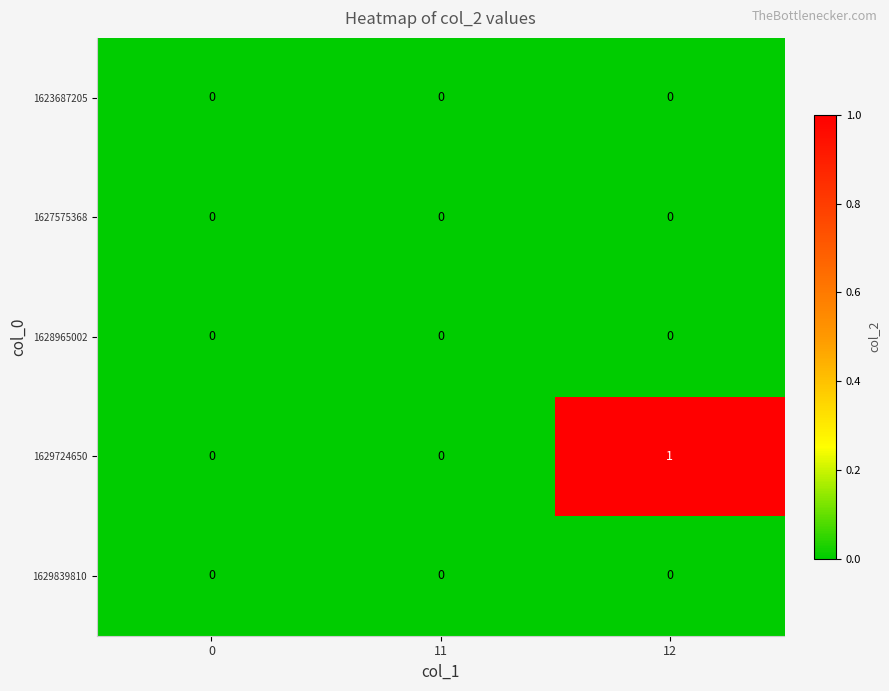

True or false: 1629724650 has a value of 2 at 12.

False